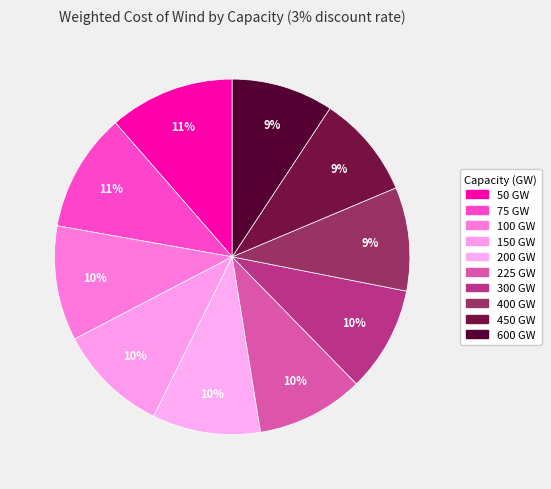

Does any single category account for the majority?

No